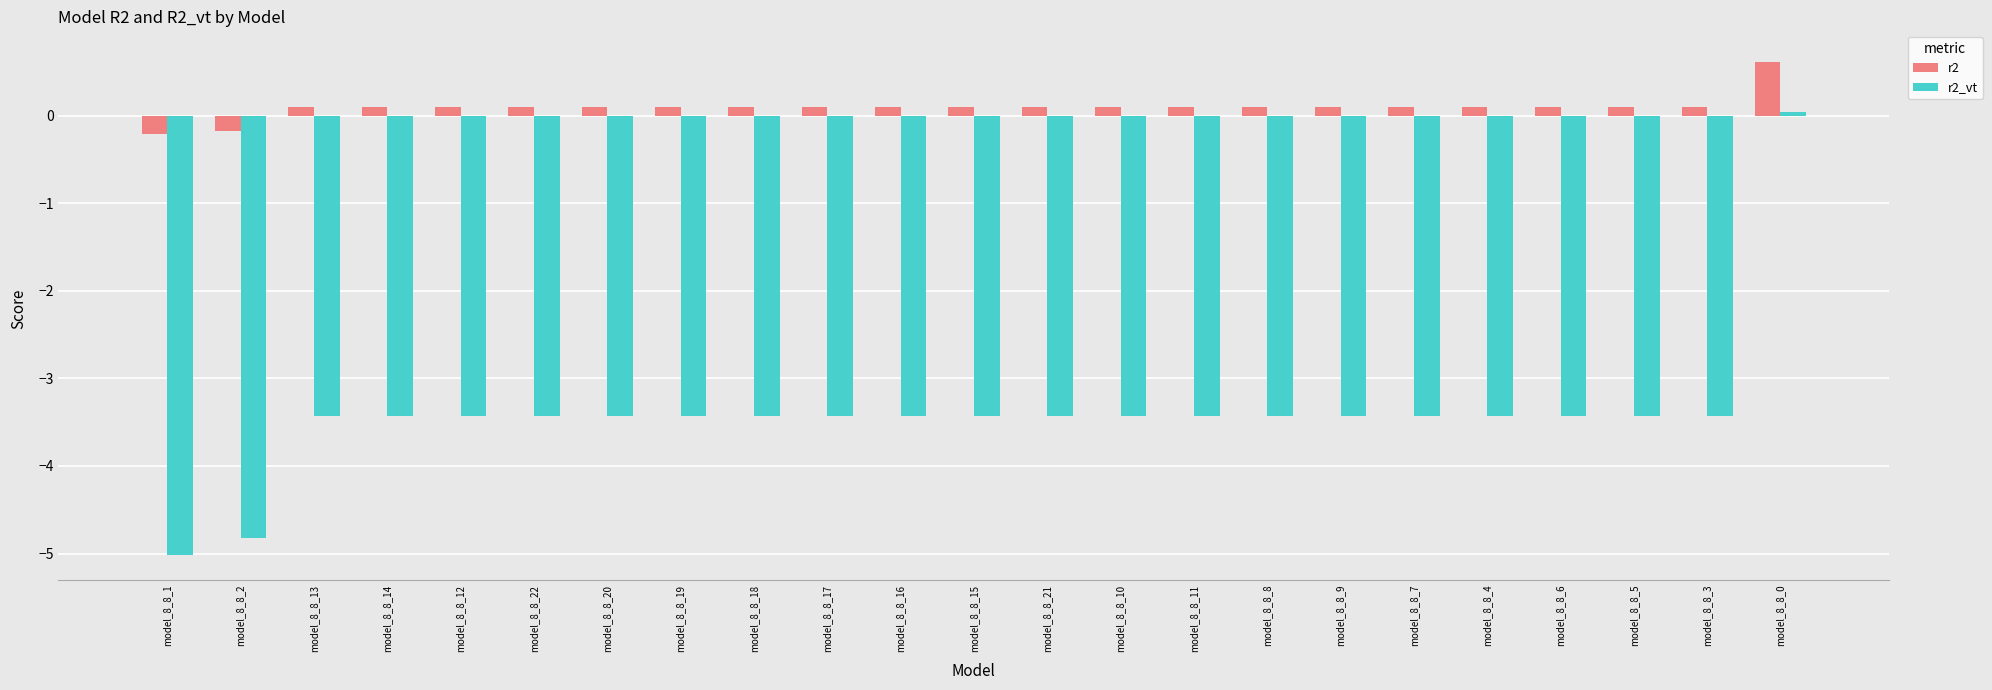

What is the sum of the r2 values at model_8_8_7 and model_8_8_1?

-0.1